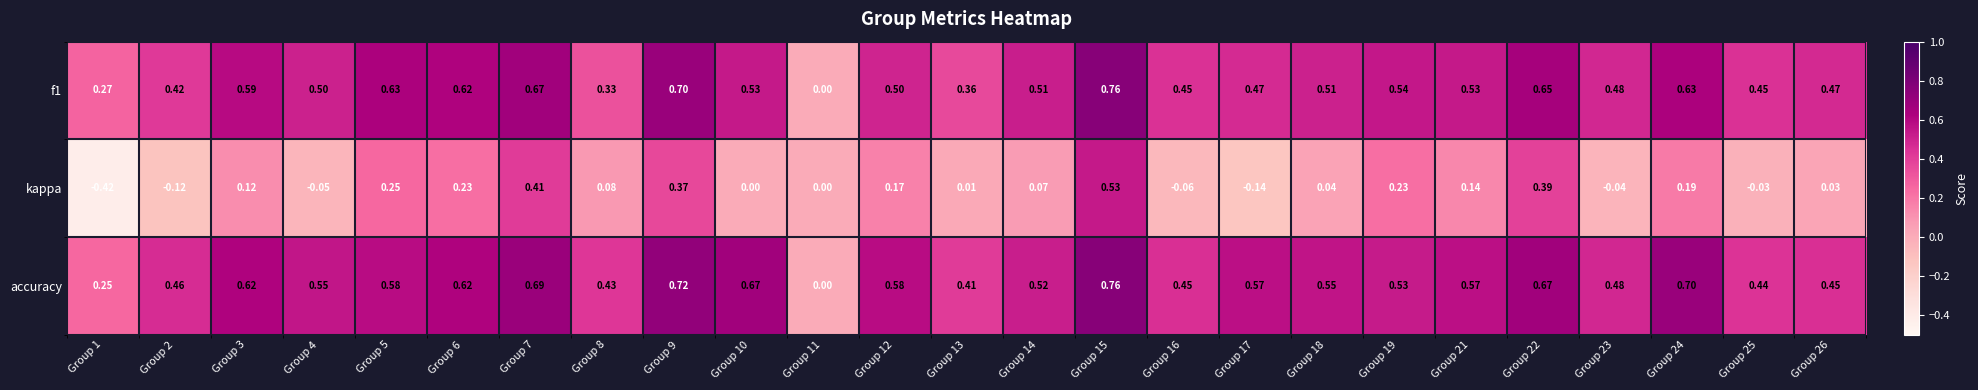

How many data points does each series have?

25